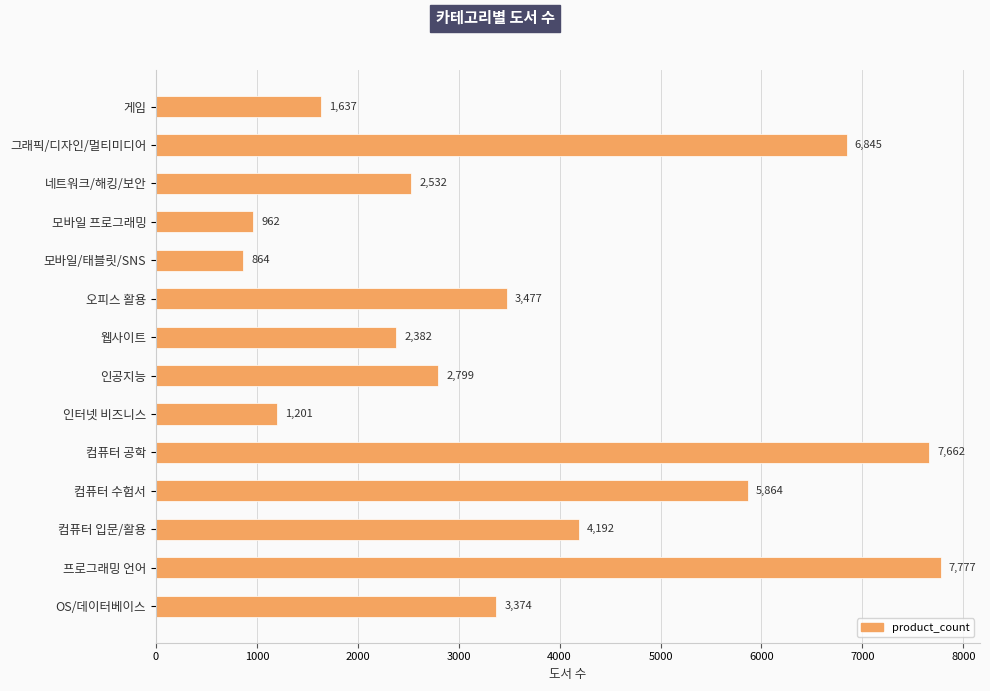

How many values are below 3374?

7